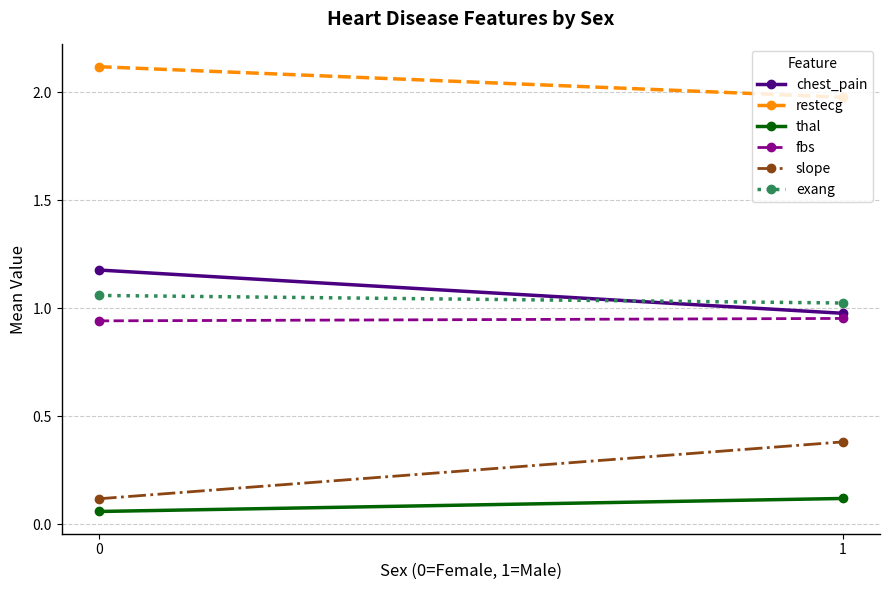

What is the value of the fbs point at the 1st from the left?

0.9